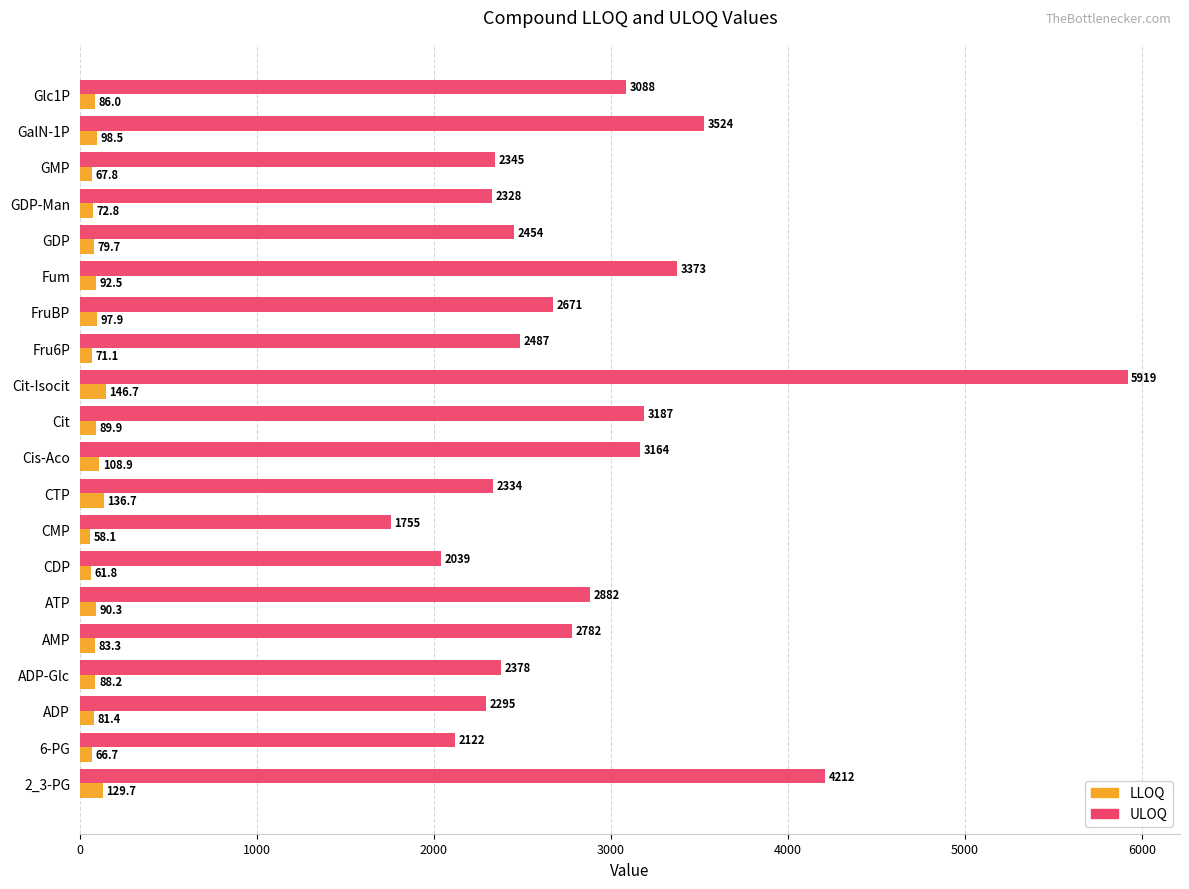

The ULOQ series shows 1648.9 at AMP. True or false?

False